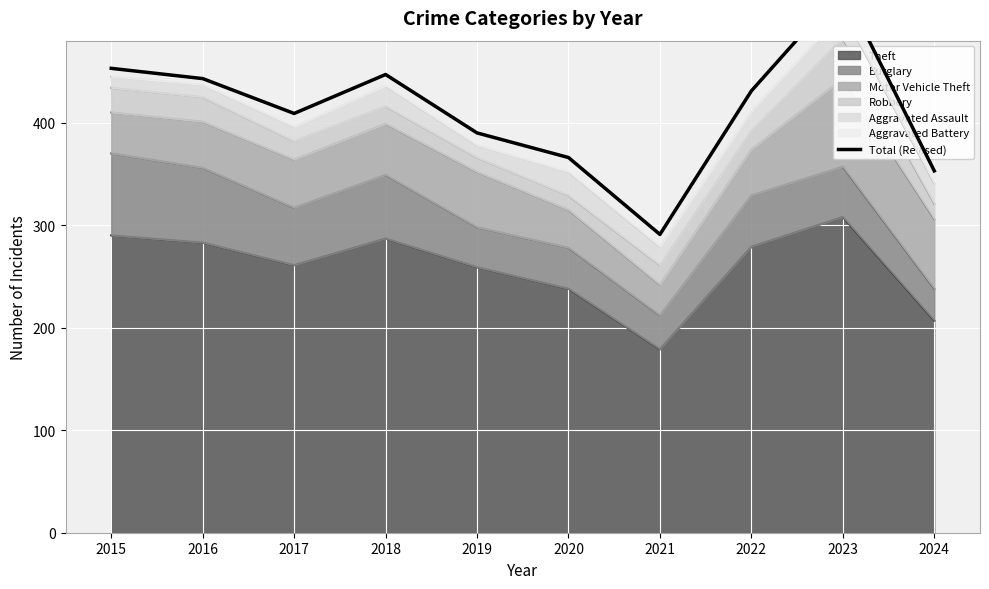

Rank the categories by value from highest to lowest.

2023, 2015, 2018, 2016, 2022, 2017, 2019, 2020, 2024, 2021